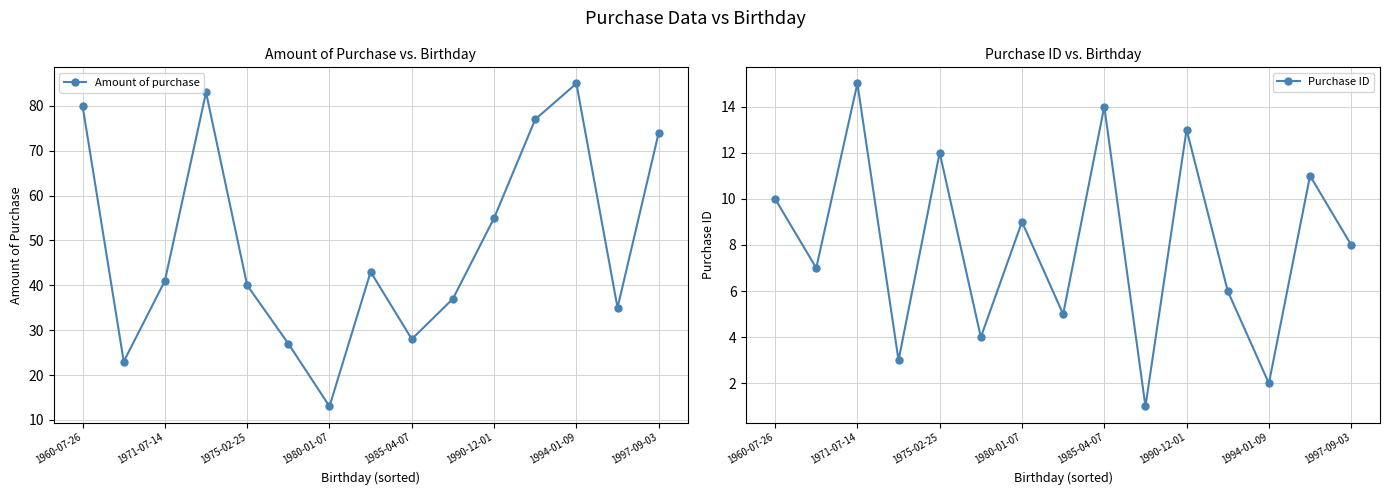

How many categories are shown in the chart?

15